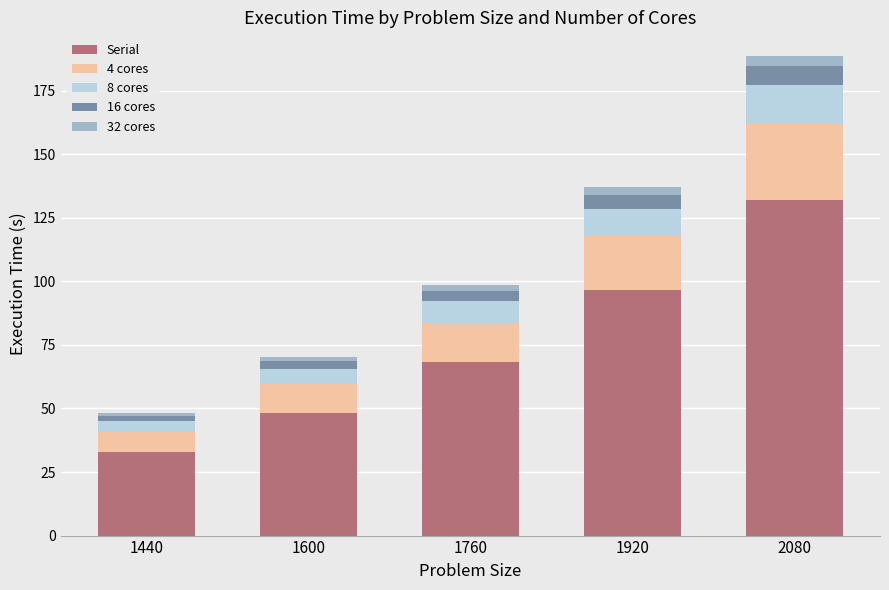

What is the difference between the maximum and minimum values in the Serial series?

99.1